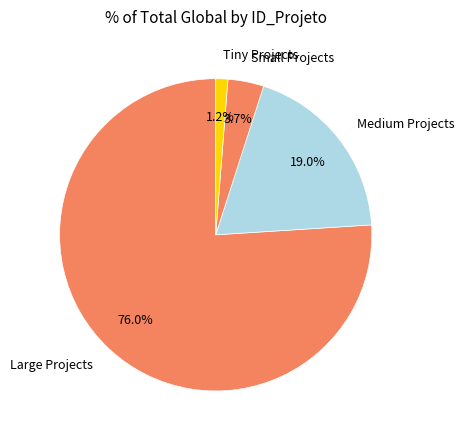

Which category has the smallest portion of the pie?

Tiny Projects